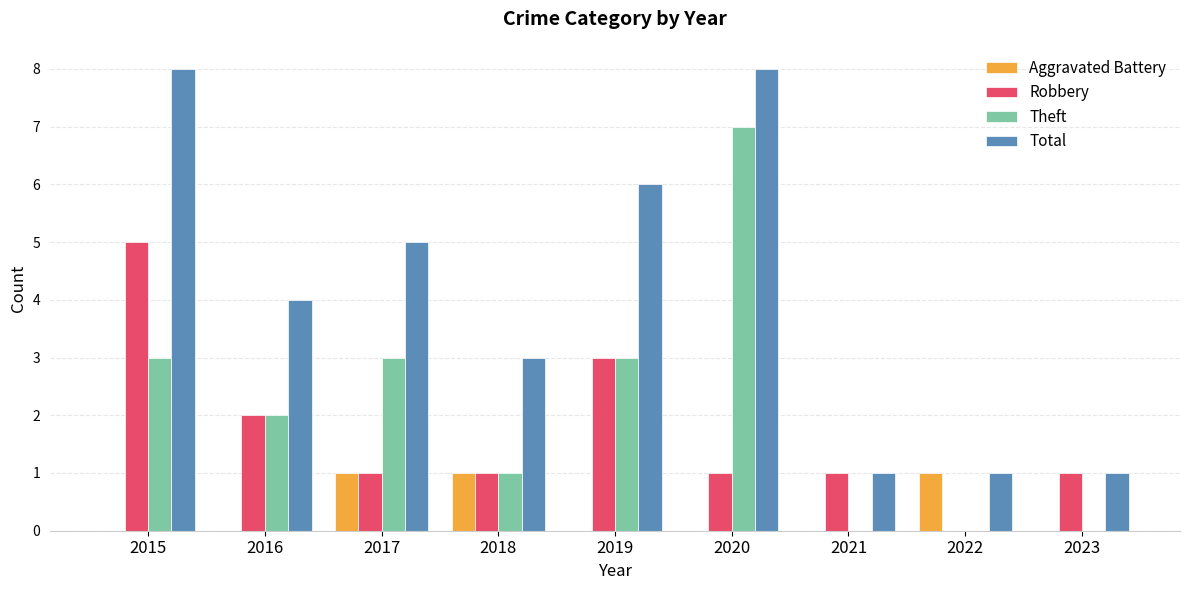

What is the maximum value for Total?

8